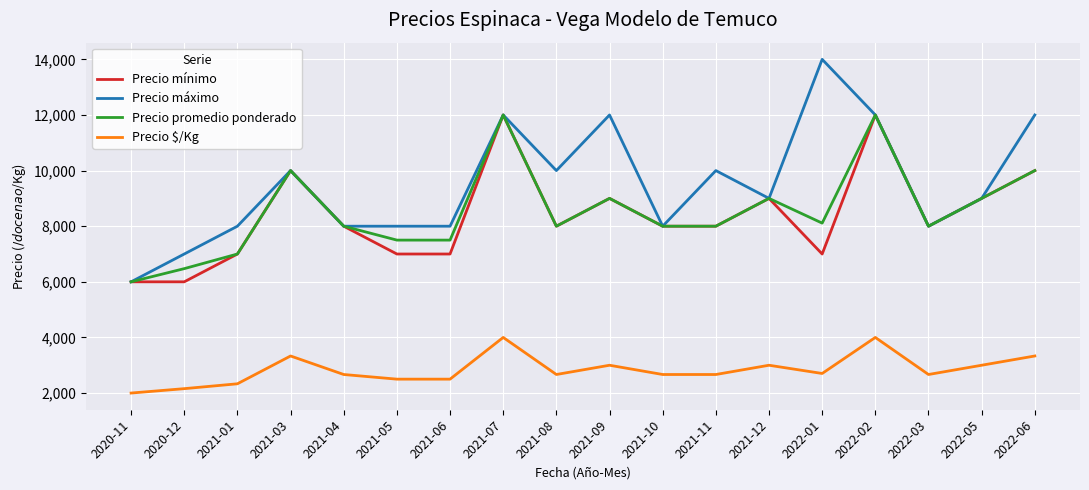

What is the difference between the maximum and minimum values in the Precio máximo series?

8000